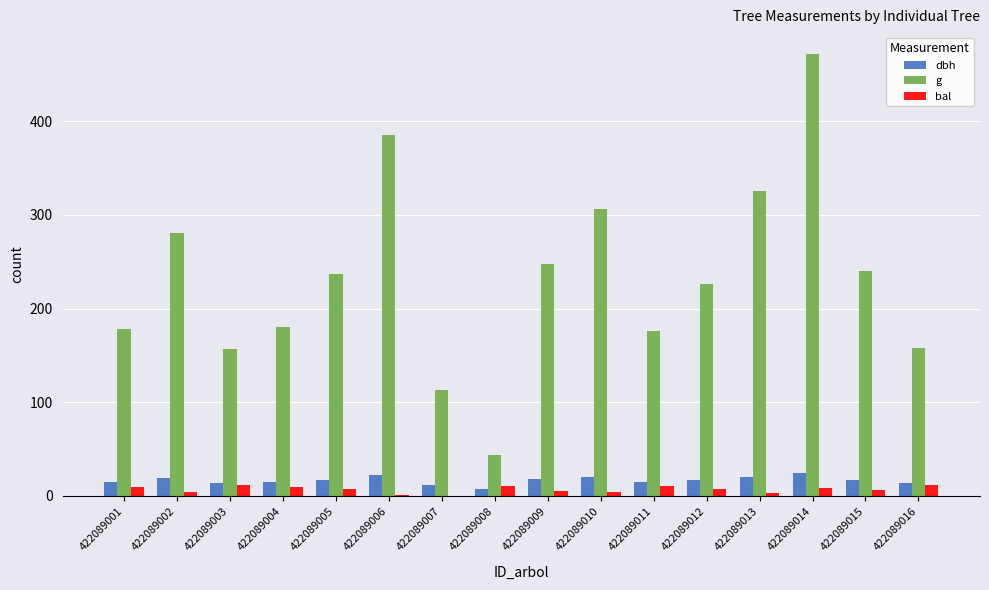

What is the average value of the dbh series?

16.8